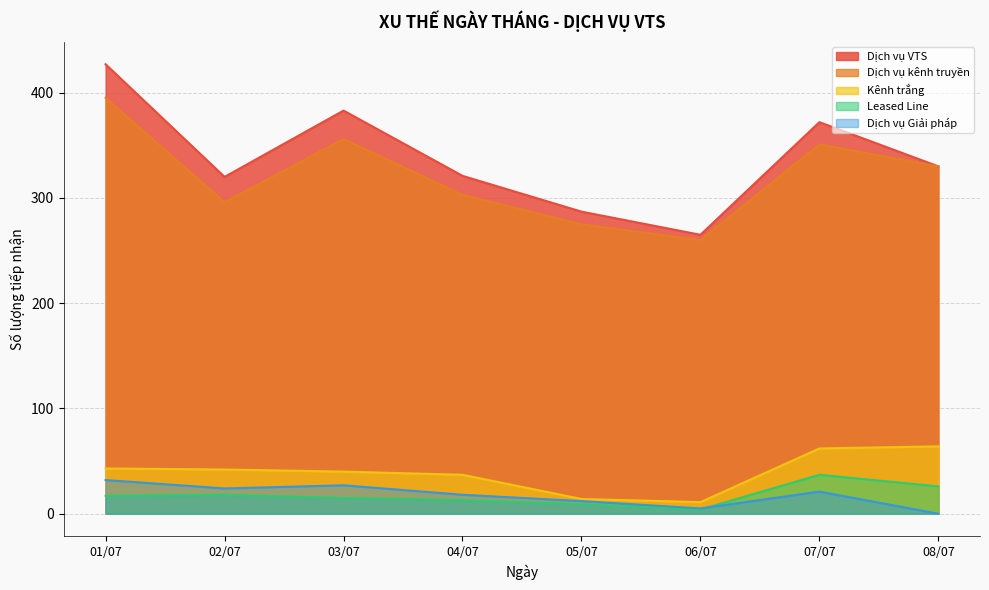

At which category is the sum across all series the highest?

01/07